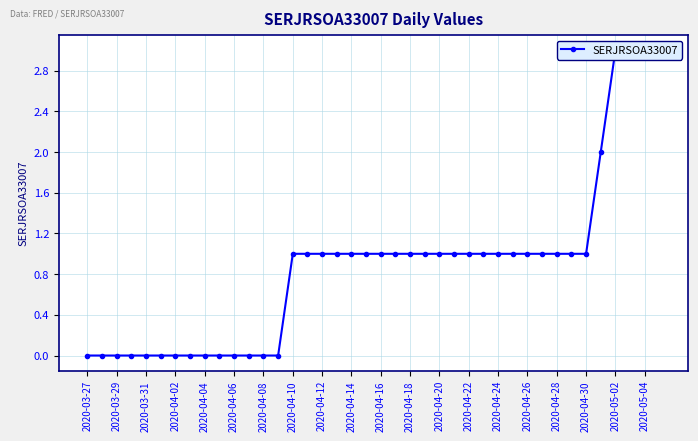

What is the difference between the maximum and second lowest values?

3